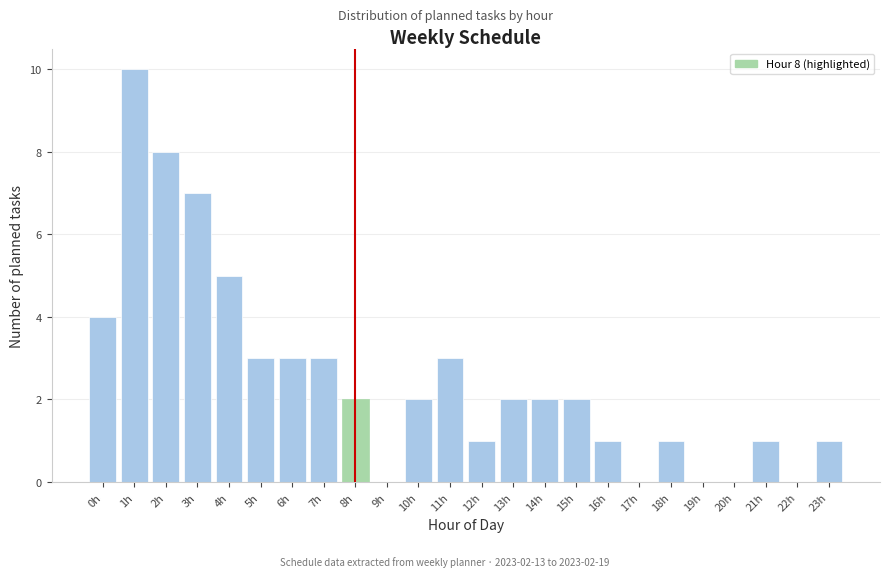

Reading left to right, extract all data points from this chart.

0h=4	1h=10	2h=8	3h=7	4h=5	5h=3	6h=3	7h=3	8h=2	9h=0	10h=2	11h=3	12h=1	13h=2	14h=2	15h=2	16h=1	17h=0	18h=1	19h=0	20h=0	21h=1	22h=0	23h=1